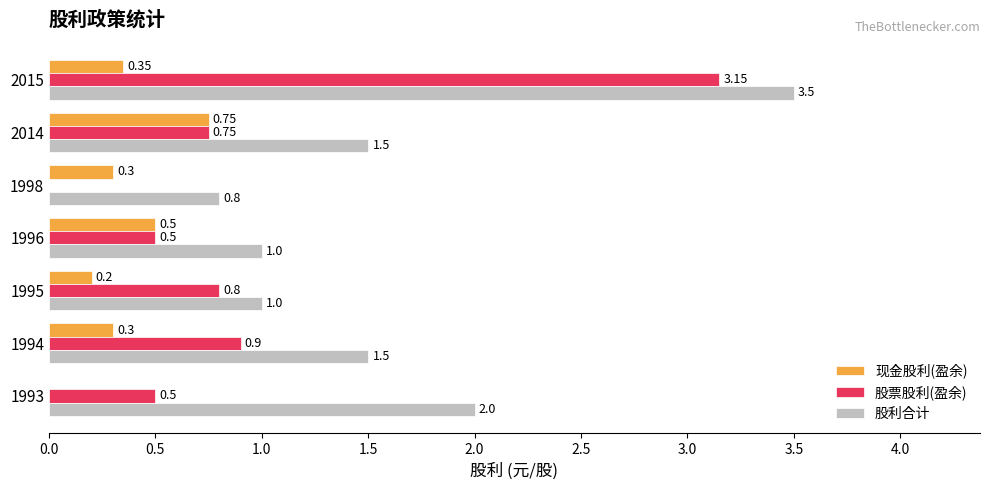

What is the sum of all 现金股利(盈余) values?

2.4